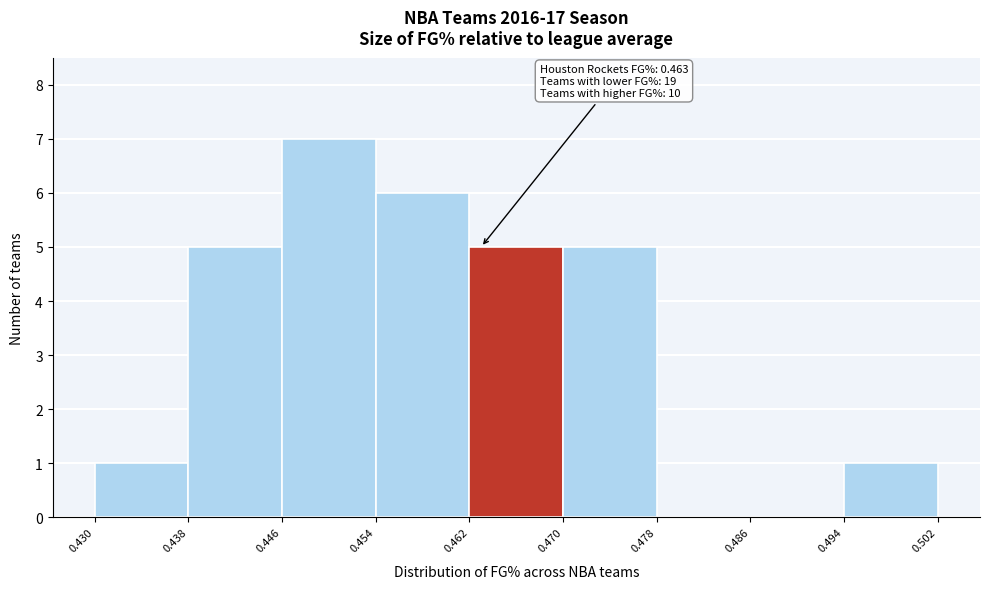

Over which range of the x-axis is the bar tallest?

0.446 to 0.454